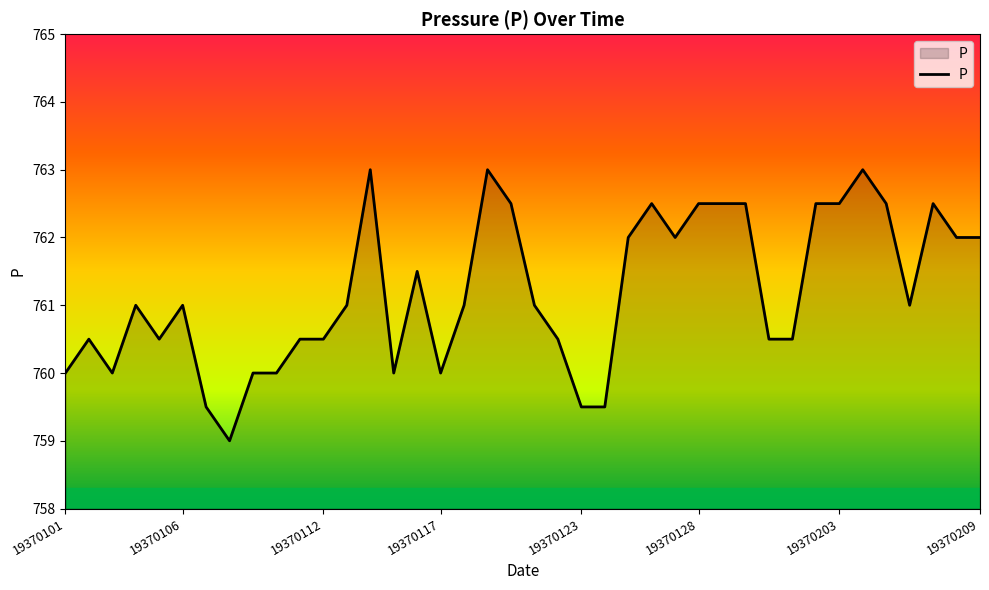

What is the greatest value displayed?

763.0